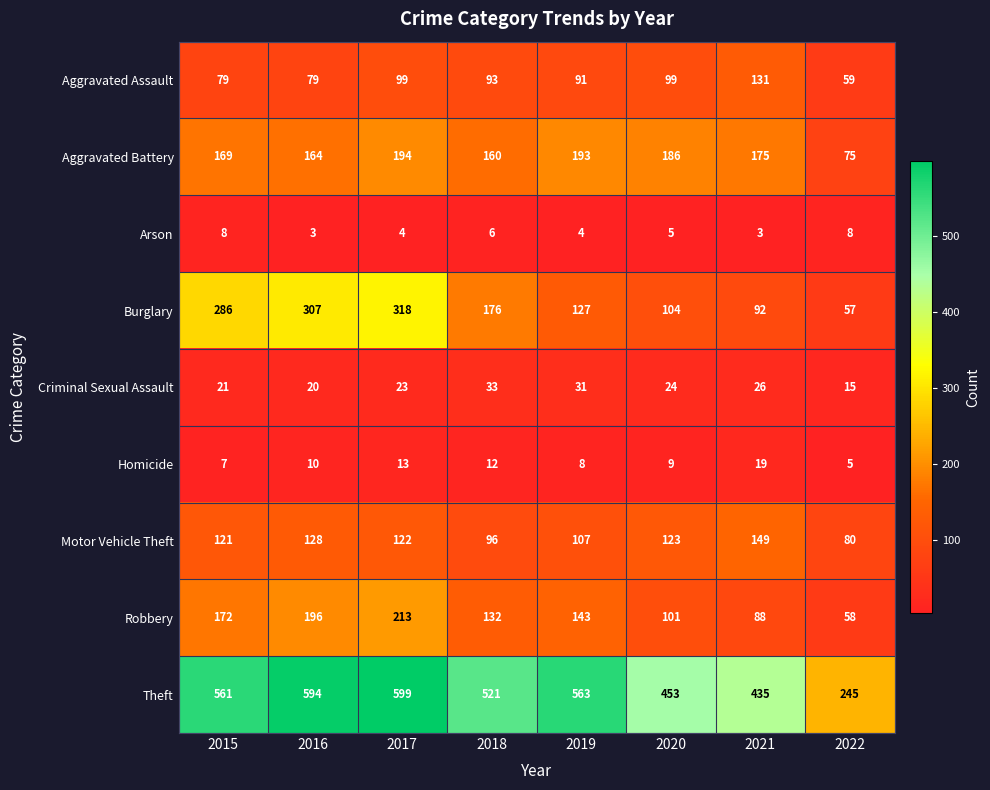

Where is Criminal Sexual Assault nearest to the value 24?

2020